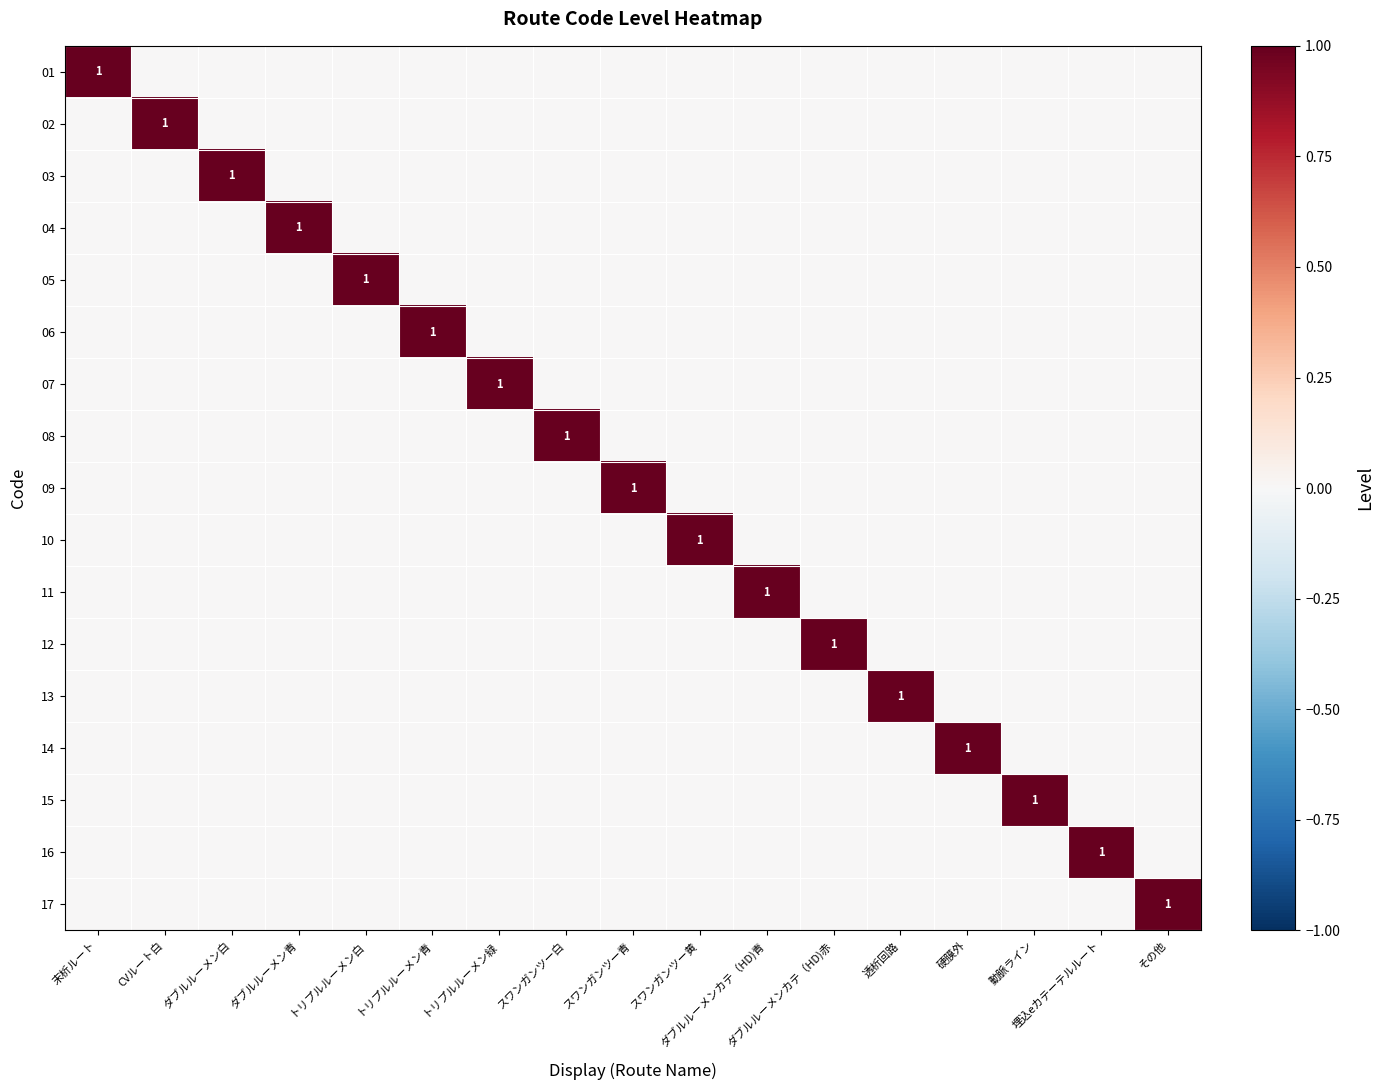

True or false: 01 has a value of 1 at 末析ルート.

True